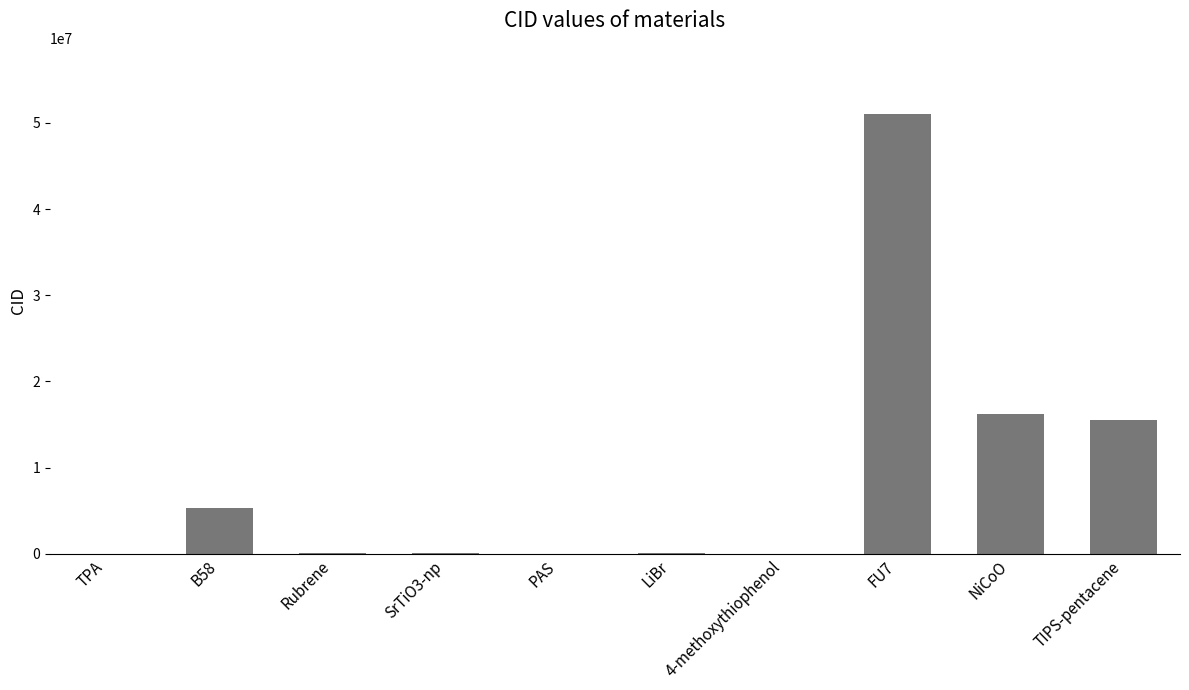

Where does the data first go above 82899?

B58